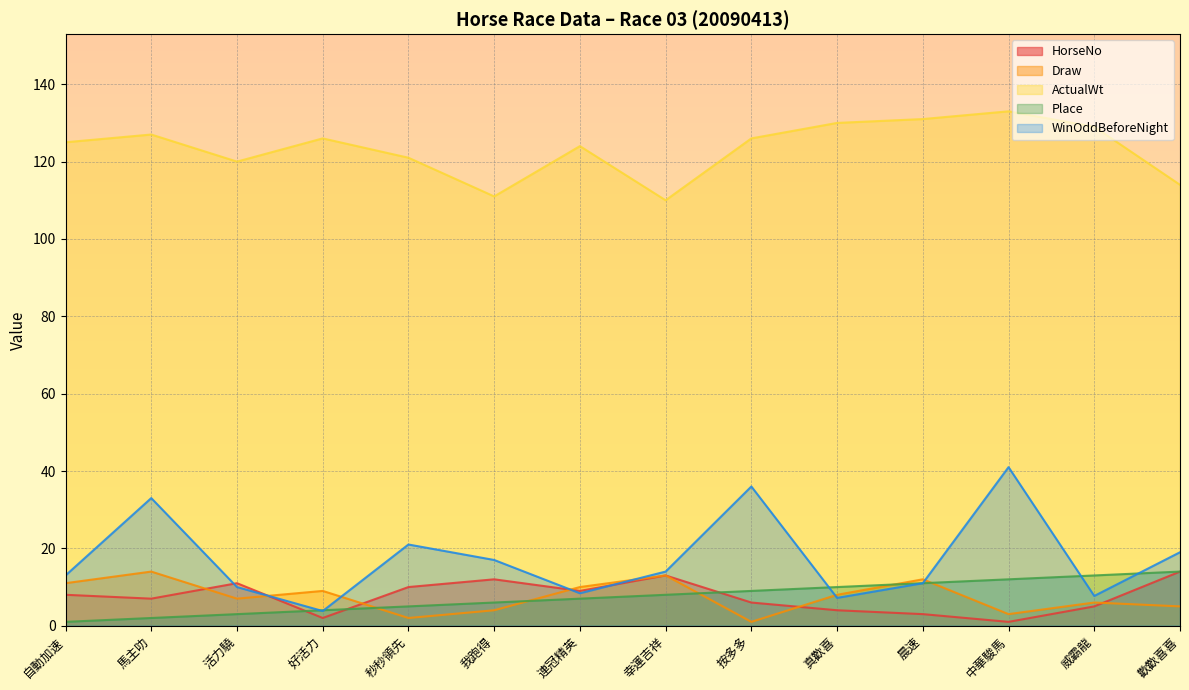

Which series has the largest range (max minus min)?

WinOddBeforeNight